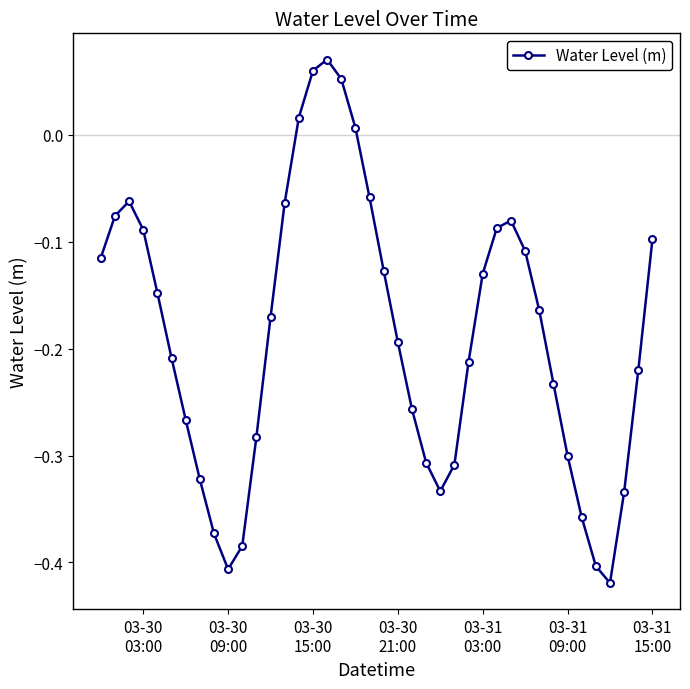

How many lines are shown in the chart?

1